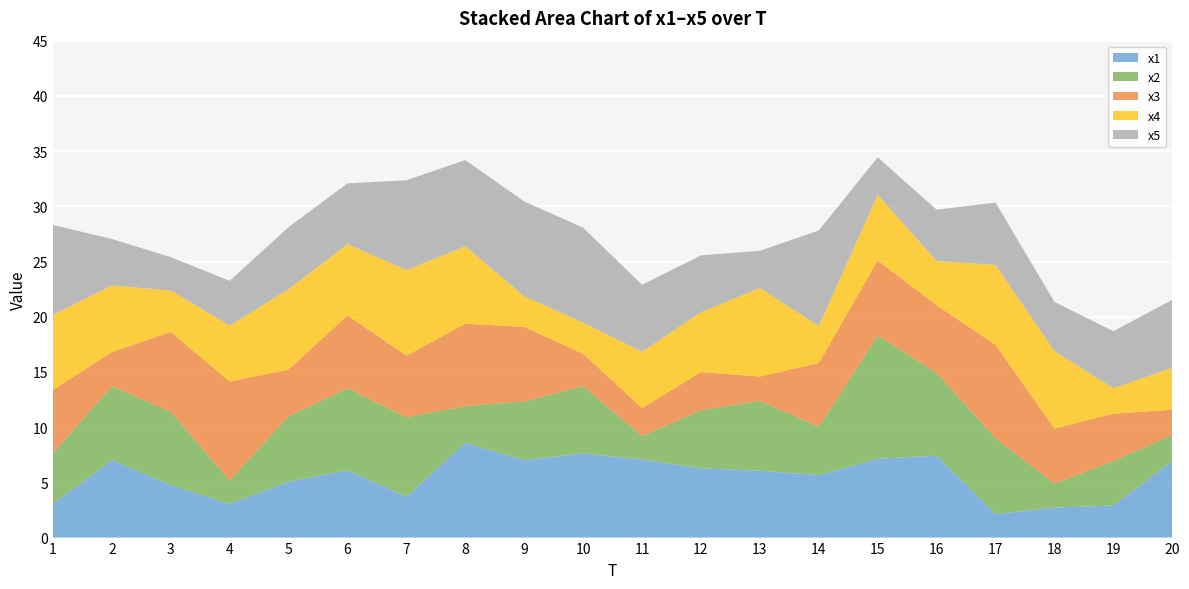

Reading right to left, transcribe all the data shown in this chart.

x1: 6.9	2.9	2.7	2.1	7.4	7.1	5.7	6.1	6.3	7.1	7.6	7.0	8.6	3.7	6.1	5.1	3.0	4.8	7.0	3.1
x2: 2.4	4.0	2.2	6.9	7.5	11.2	4.4	6.3	5.3	2.1	6.1	5.3	3.3	7.2	7.4	5.9	2.1	6.6	6.7	4.6
x3: 2.3	4.3	5.0	8.5	6.1	6.8	5.8	2.2	3.5	2.5	2.9	6.8	7.5	5.6	6.6	4.2	9.0	7.2	3.1	5.8
x4: 3.8	2.3	7.0	7.2	4.0	5.9	3.3	8.0	5.4	5.1	2.8	2.8	7.0	7.7	6.5	7.3	5.1	3.7	6.0	6.8
x5: 6.2	5.2	4.5	5.7	4.6	3.4	8.7	3.4	5.1	6.1	8.6	8.6	7.8	8.1	5.5	5.6	4.1	3.0	4.2	8.2